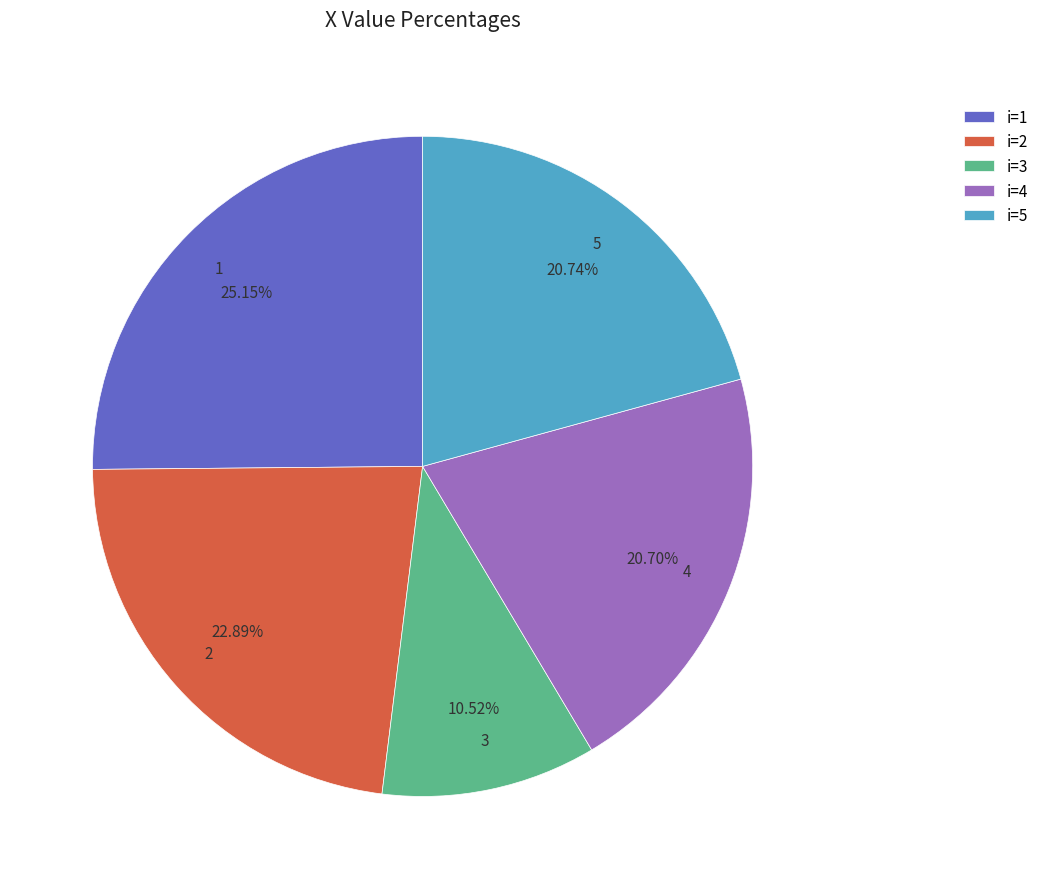

Does 2 represent more than half of the total?

No